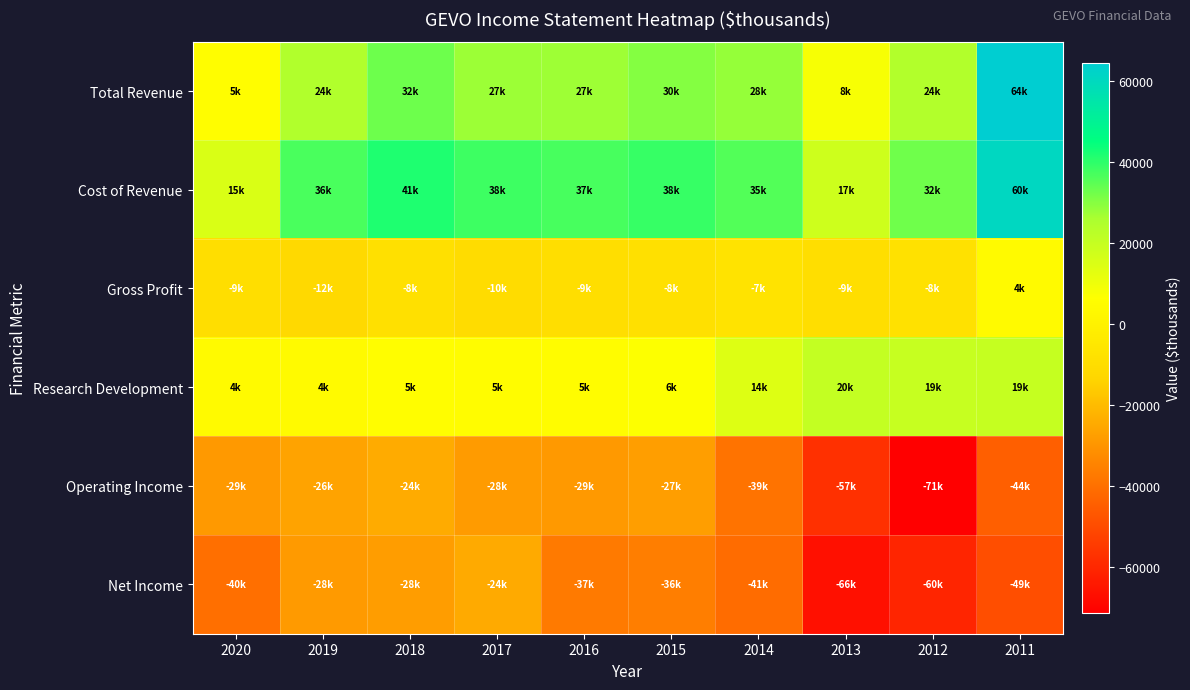

What is the total value across all series at 2012?

-63900